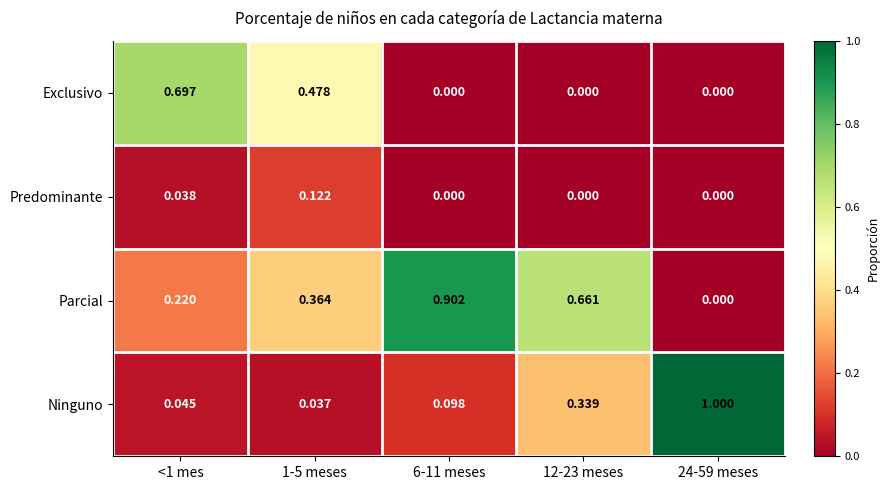

Rank the series by their average value, from highest to lowest.

Parcial, Ninguno, Exclusivo, Predominante